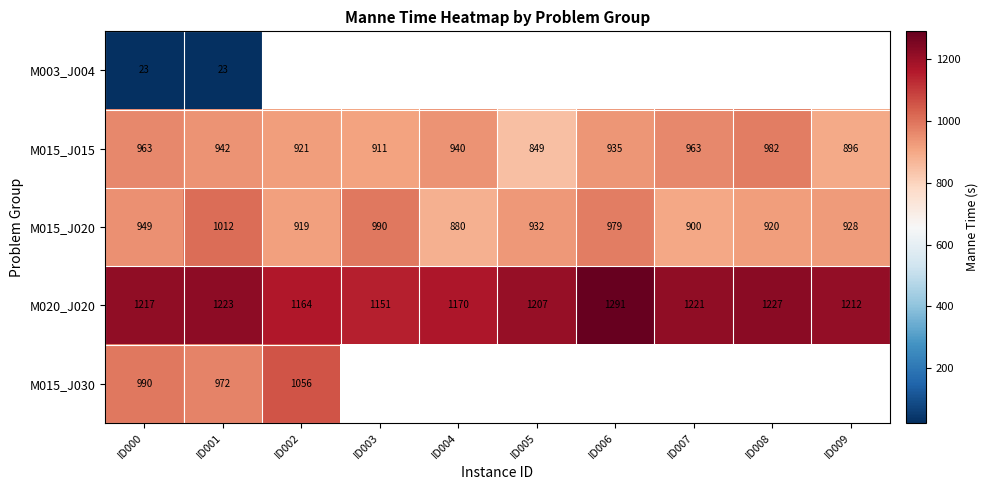

True or false: M015_J015 has a value of 509.7 at ID006.

False